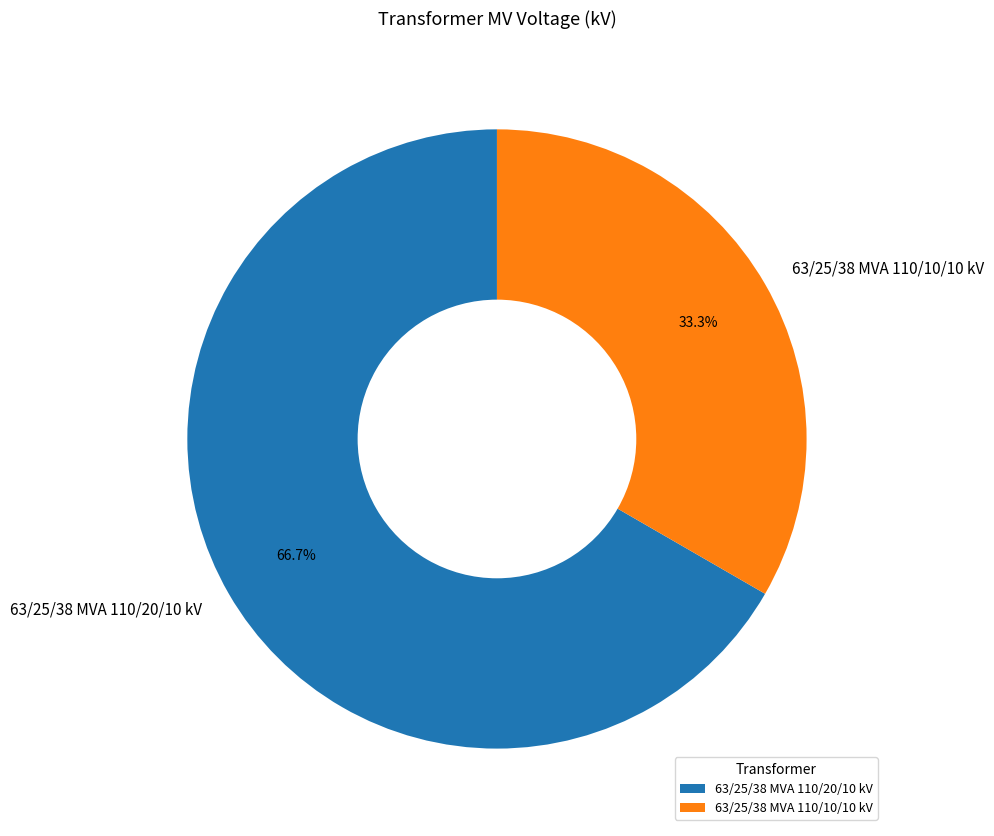

What is the ratio of the value at 63/25/38 MVA 110/10/10 kV to the value at 63/25/38 MVA 110/20/10 kV?

0.5